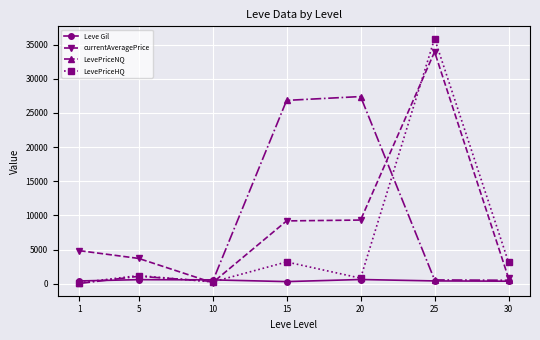

True or false: currentAveragePrice has a value of 12703.4 at 20.

False